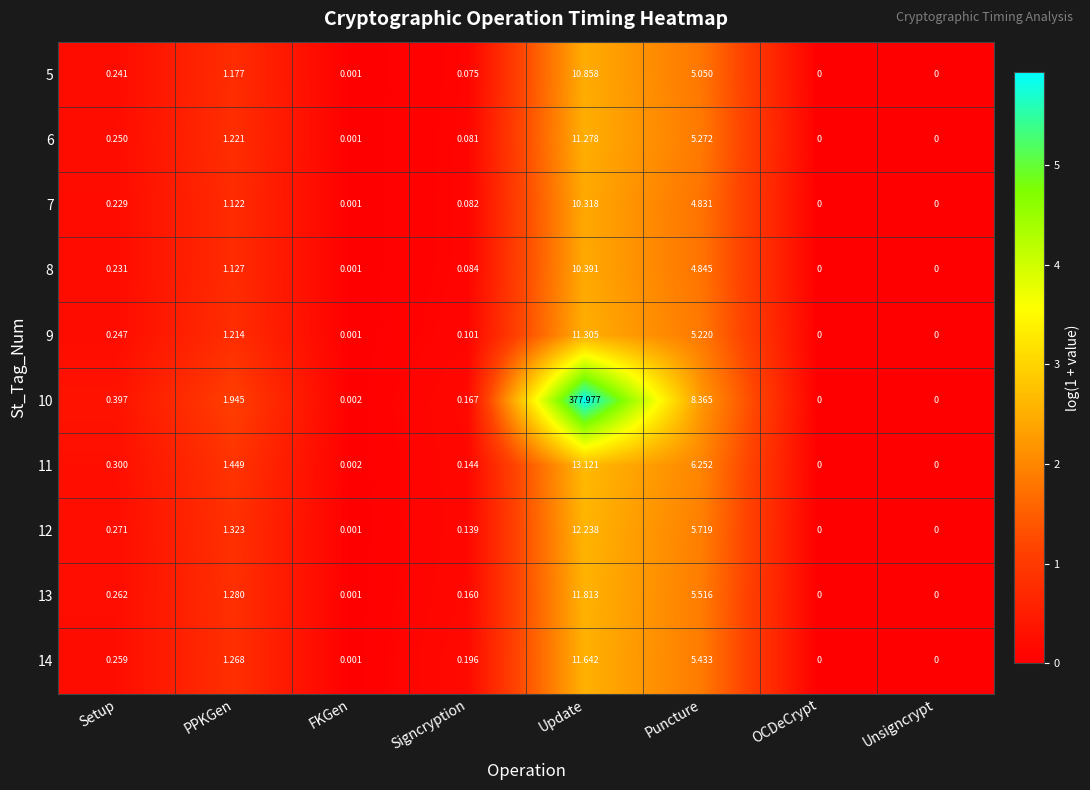

At which category does the chart reach its peak across all series?

Update